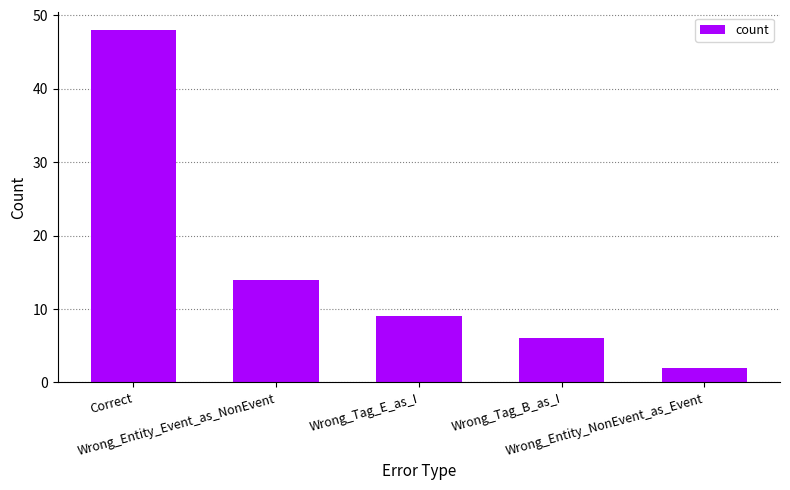

True or false: the data shows 14 at Wrong_Entity_Event_as_NonEvent.

True